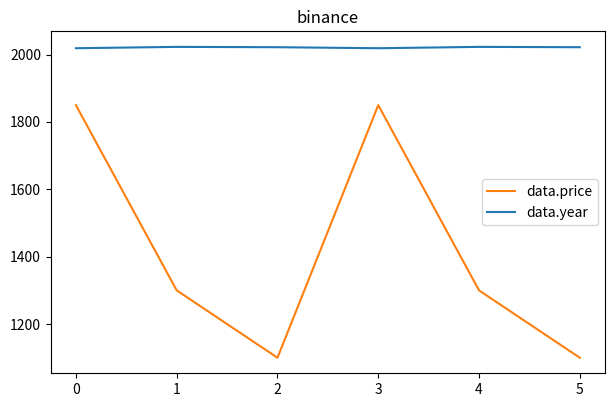

What is the greatest value displayed?

2023.0